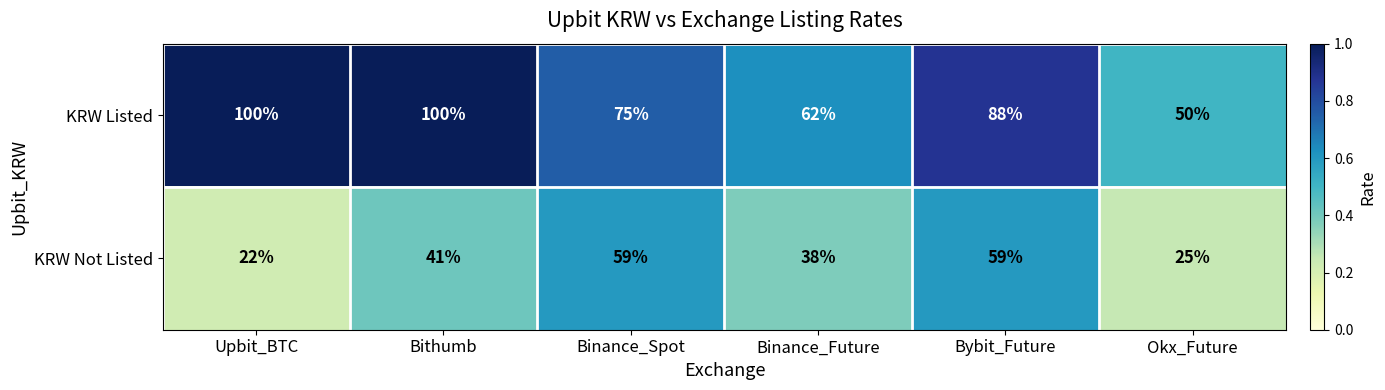

List the series in order of their overall mean, highest first.

KRW Listed, KRW Not Listed